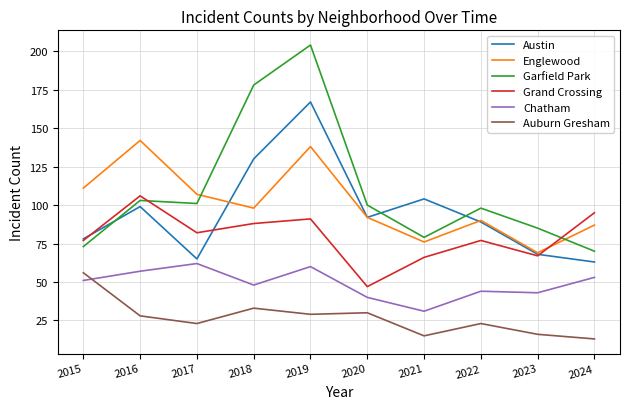

At which category is the sum across all series the highest?

2019